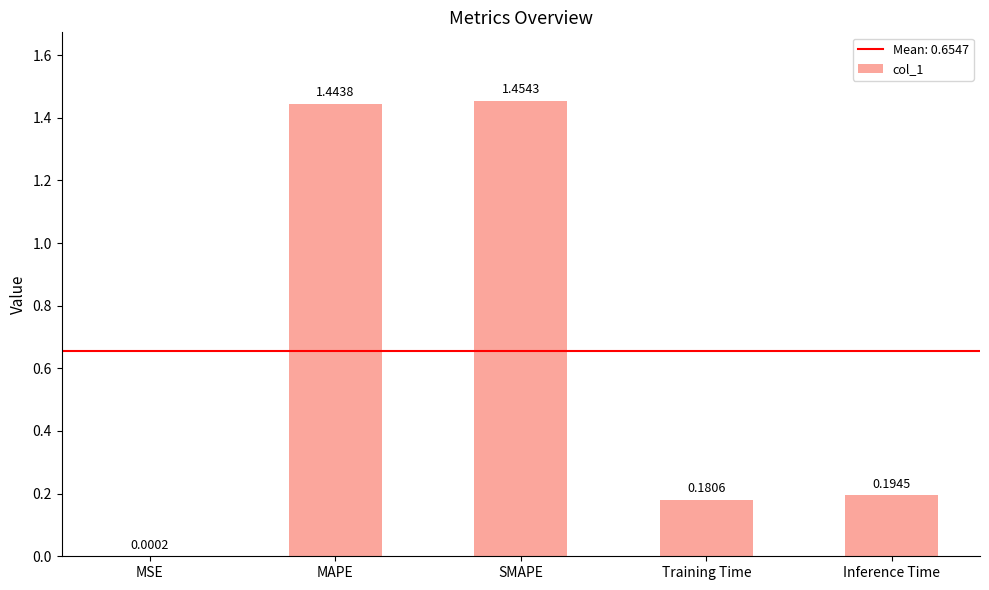

Which category has the highest value across all series?

SMAPE